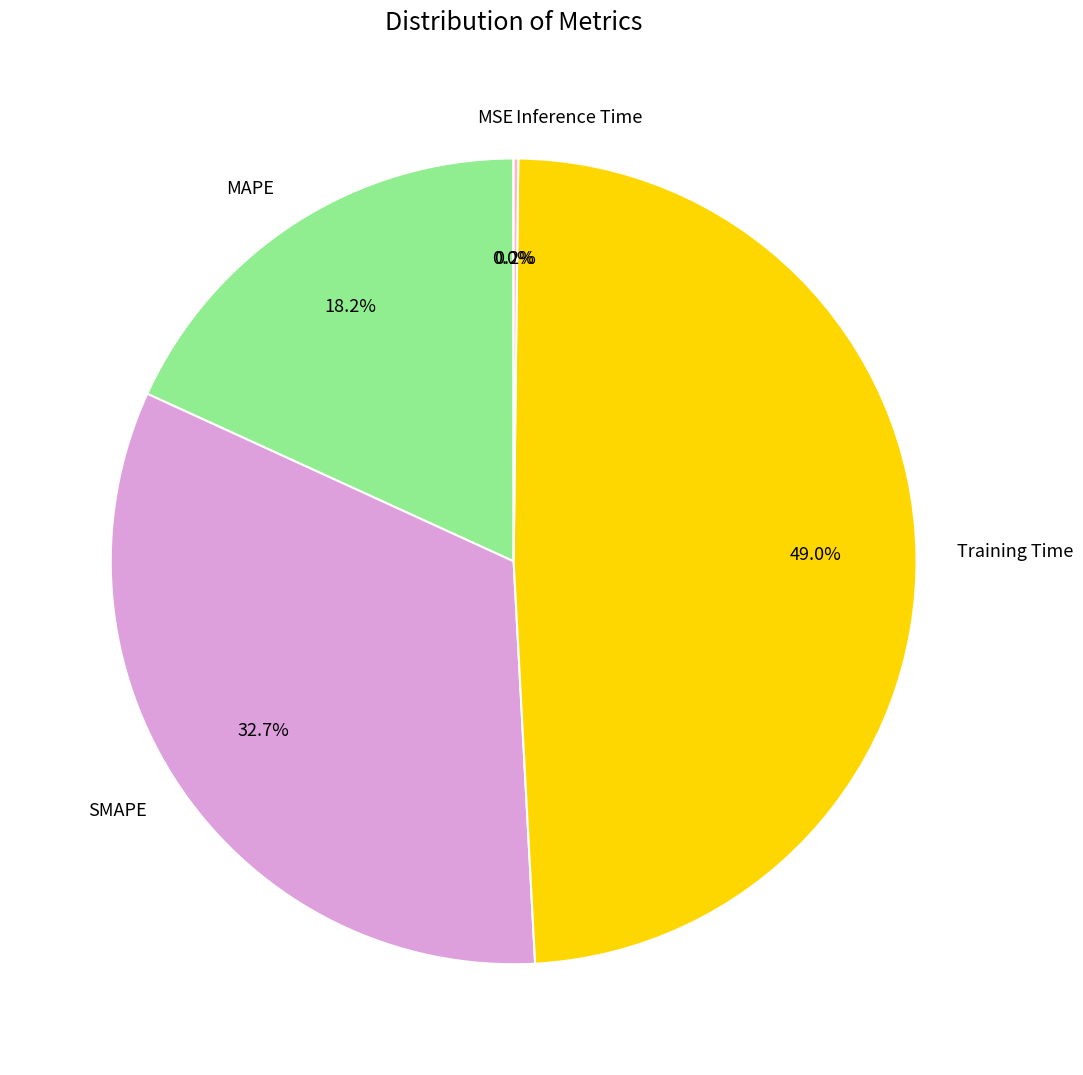

Is there any slice that represents more than half of the pie?

No